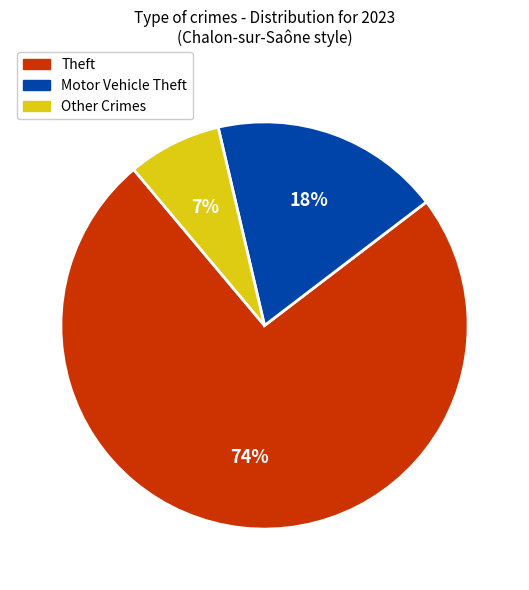

Count the number of slices in the pie.

3